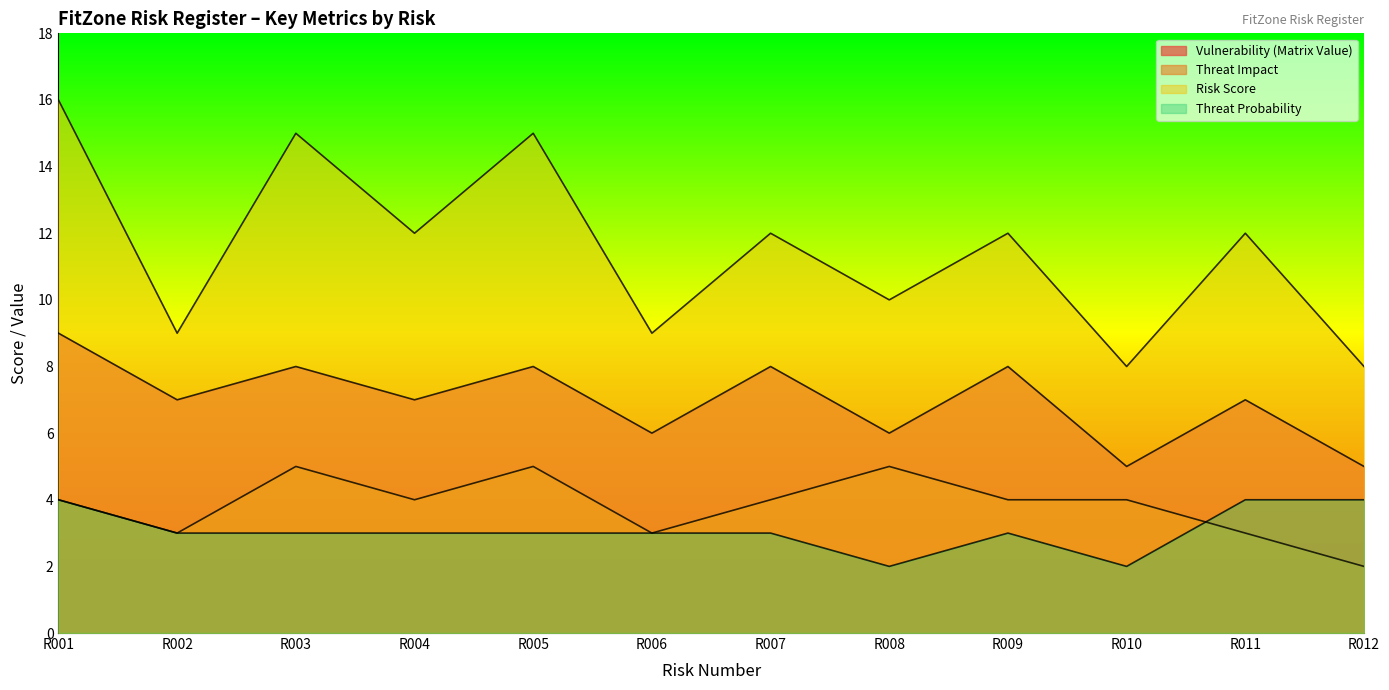

What is the total value across all series at R011?

26